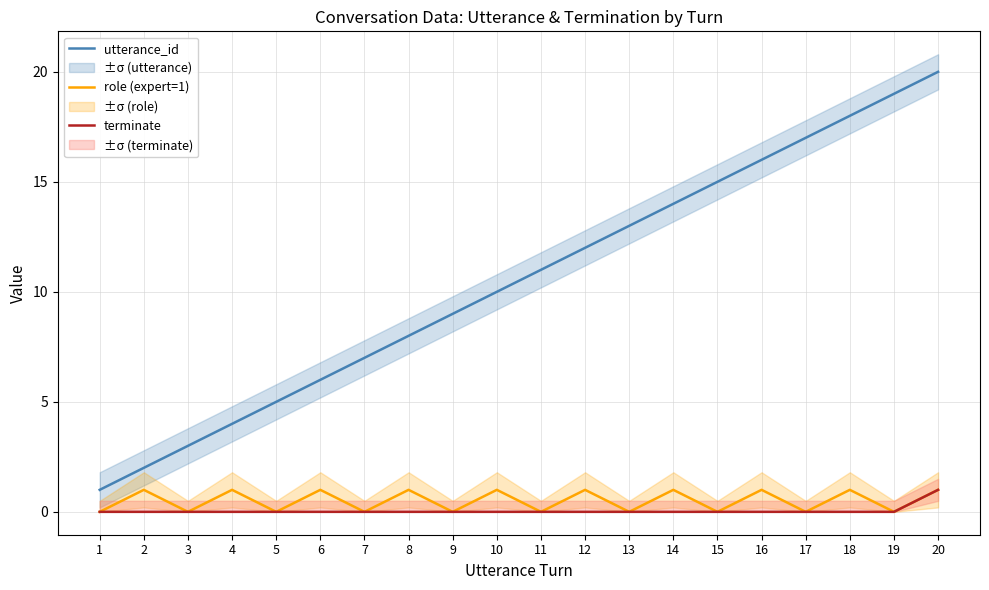

At how many categories does at least one series exceed 5?

15